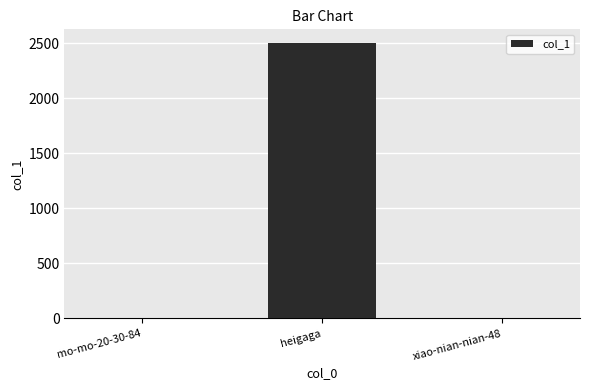

What is the sum of all values?

2505